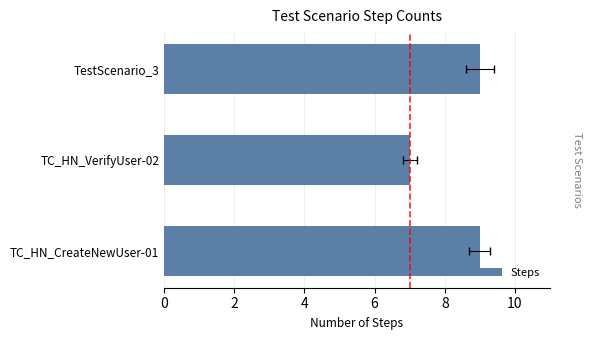

What is the sum of all values?

25